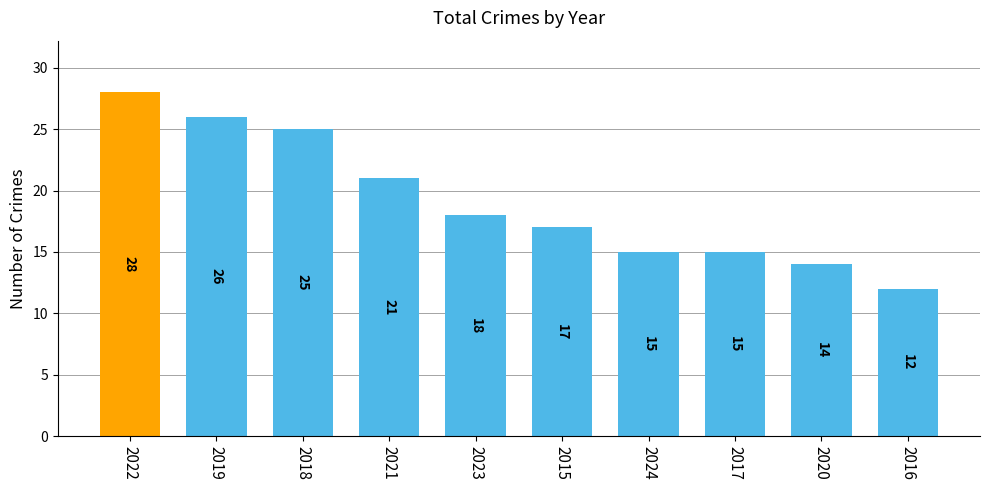

Where is the data nearest to the value 20?

2021